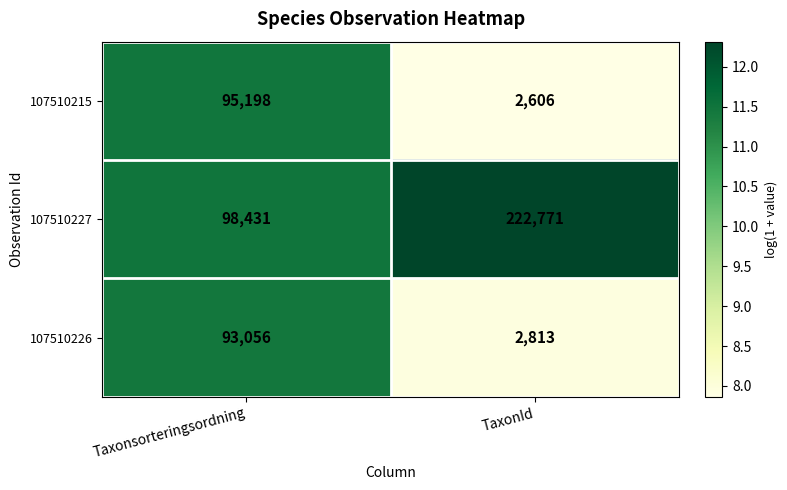

Reading left to right, list all the values displayed in this chart.

107510215: 95198	2606
107510227: 98431	222771
107510226: 93056	2813